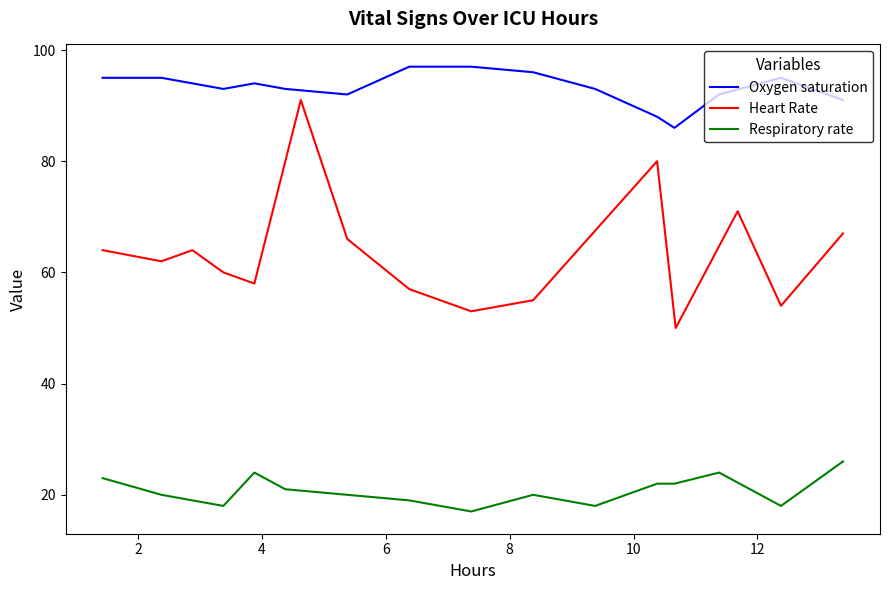

True or false: Respiratory rate and Oxygen saturation cross at least once.

False